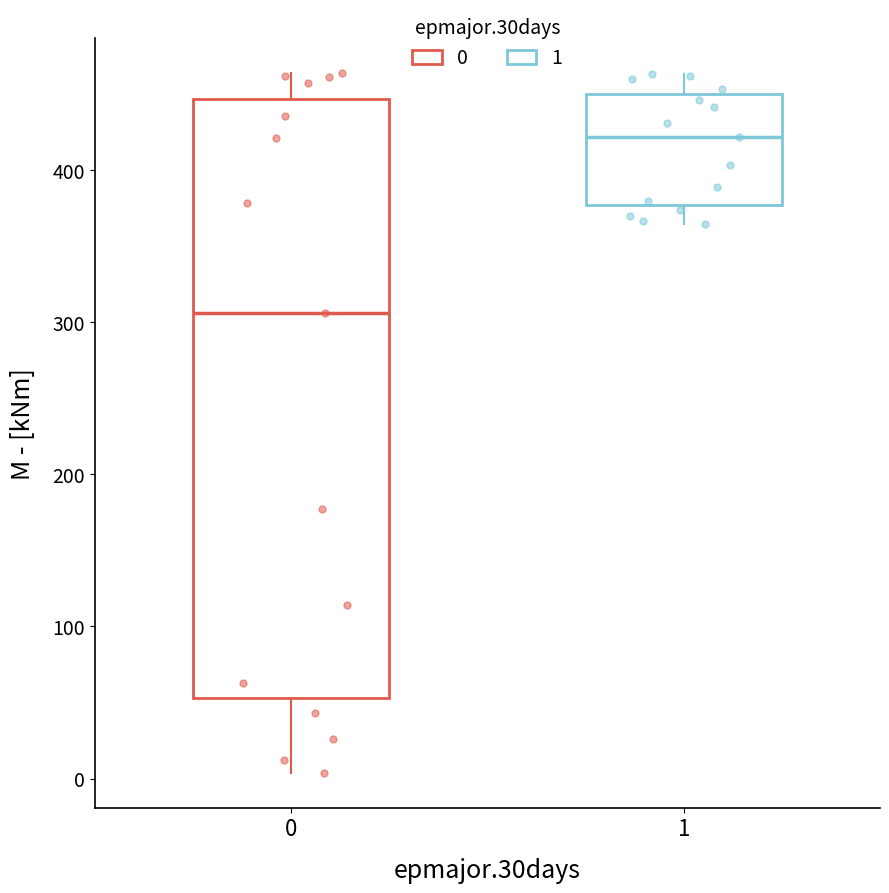

Where does the median line of the box at x = 1 sit on the y-axis? The values are not printed on the chart, so give them approximately, as read against the axis.

420